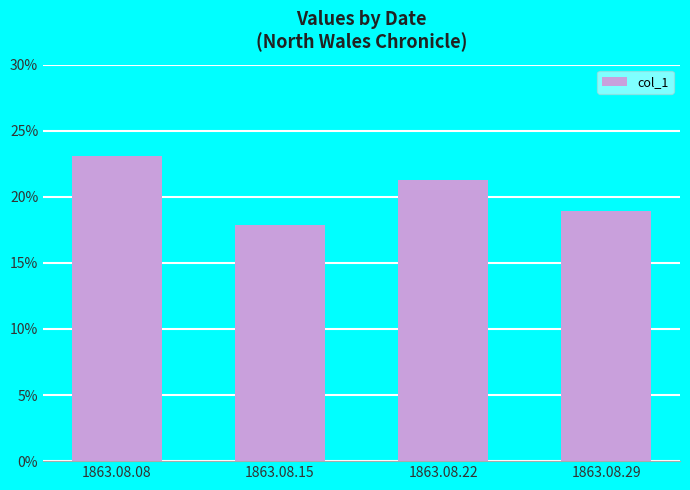

Reading right to left, list all the values displayed in this chart.

0.2	0.2	0.2	0.2